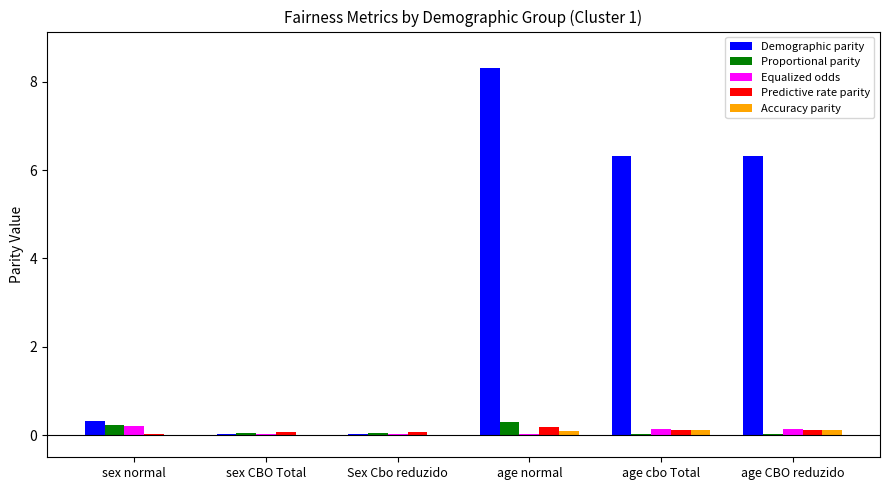

Which series changed the most between sex CBO Total and age cbo Total?

Demographic parity